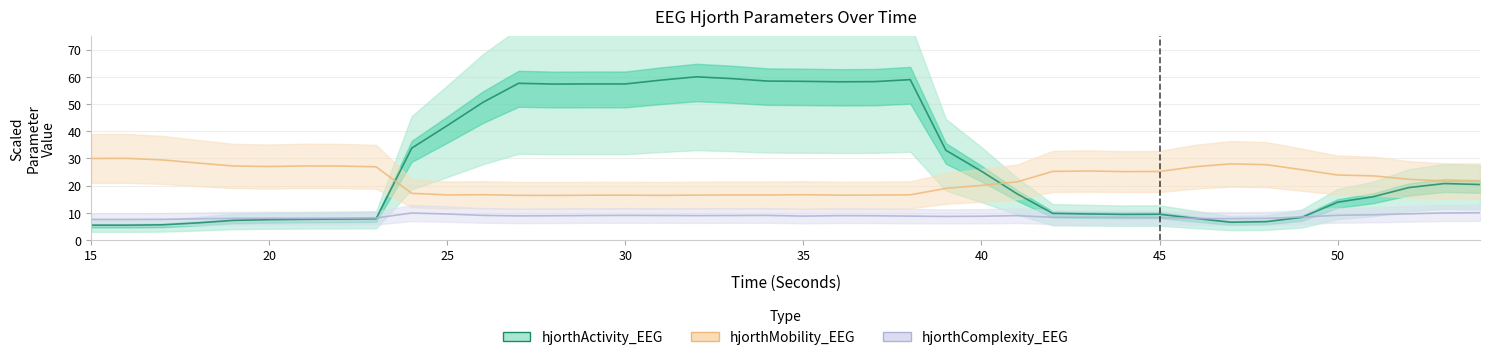

What are all the series names shown in the legend?

hjorthActivity_EEG, hjorthMobility_EEG, hjorthComplexity_EEG